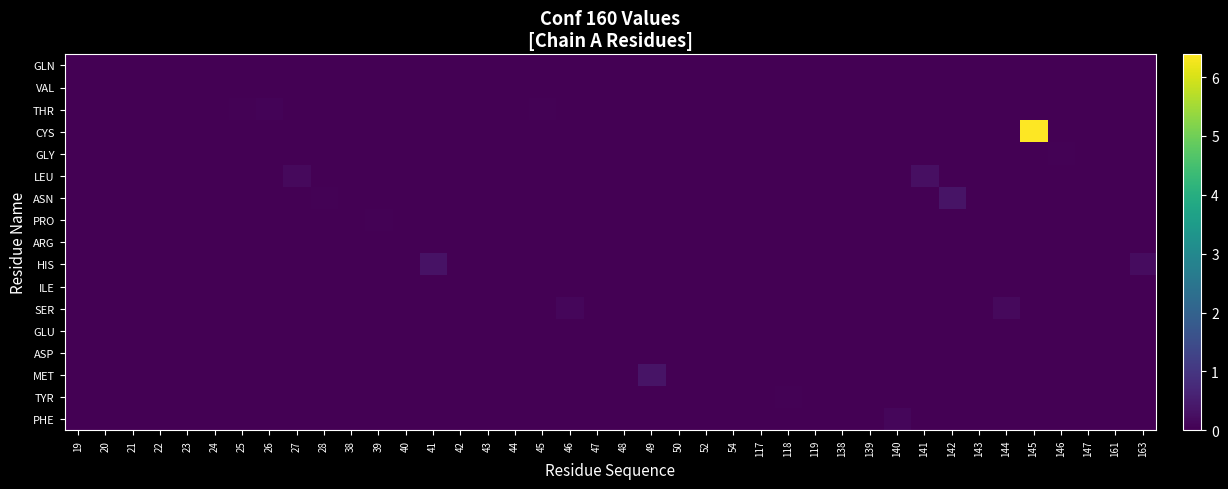

At how many categories does at least one series exceed 1?

1